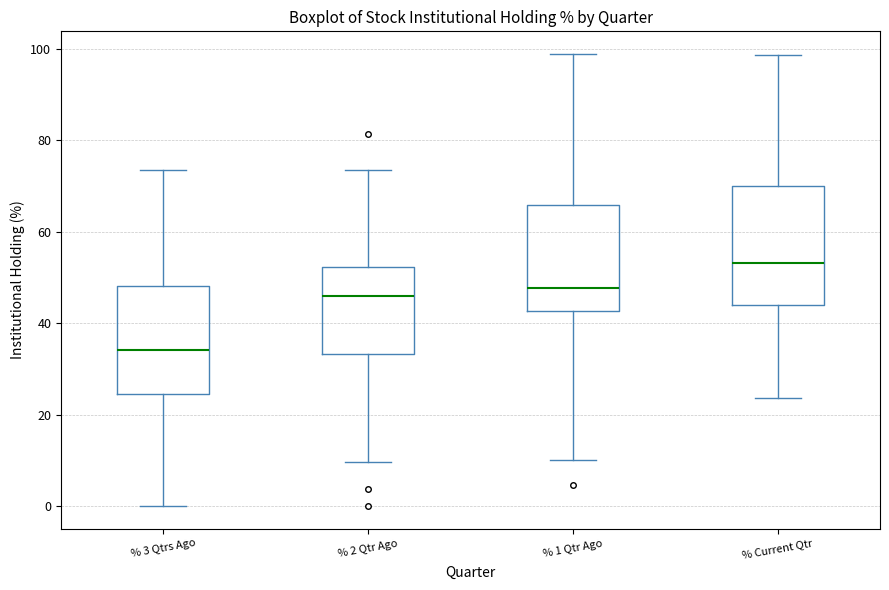

Which box is the tallest, from its lower edge to its upper edge?

% Current Qtr